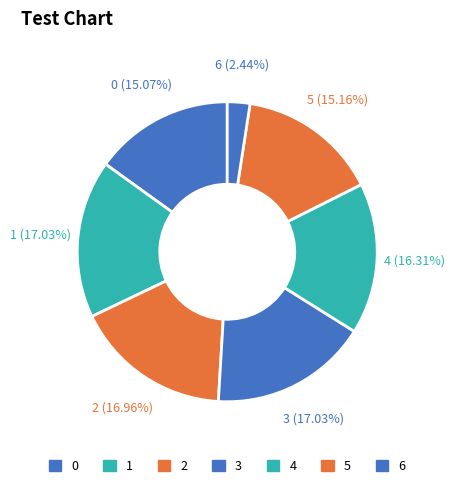

Does any single category account for the majority?

No